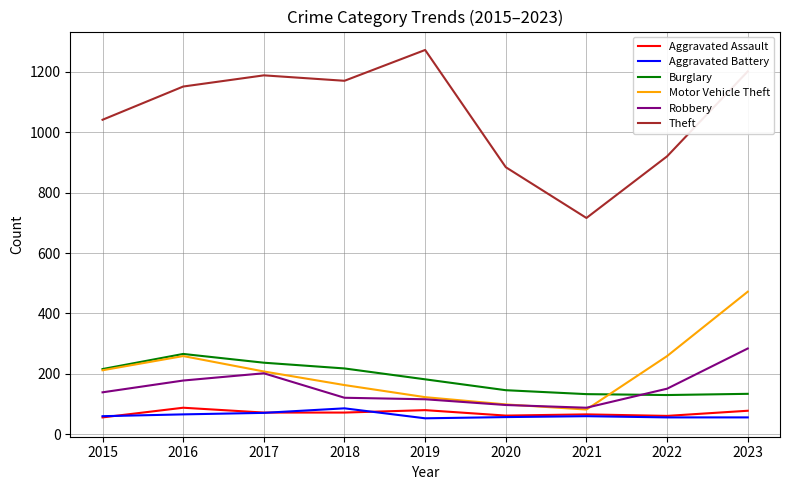

After their last crossing, which series has the higher values: Robbery or Motor Vehicle Theft?

Motor Vehicle Theft